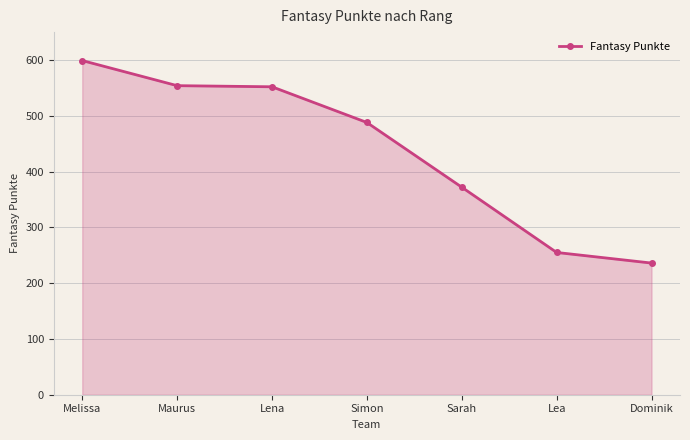

The value at Maurus is 872. True or false?

False